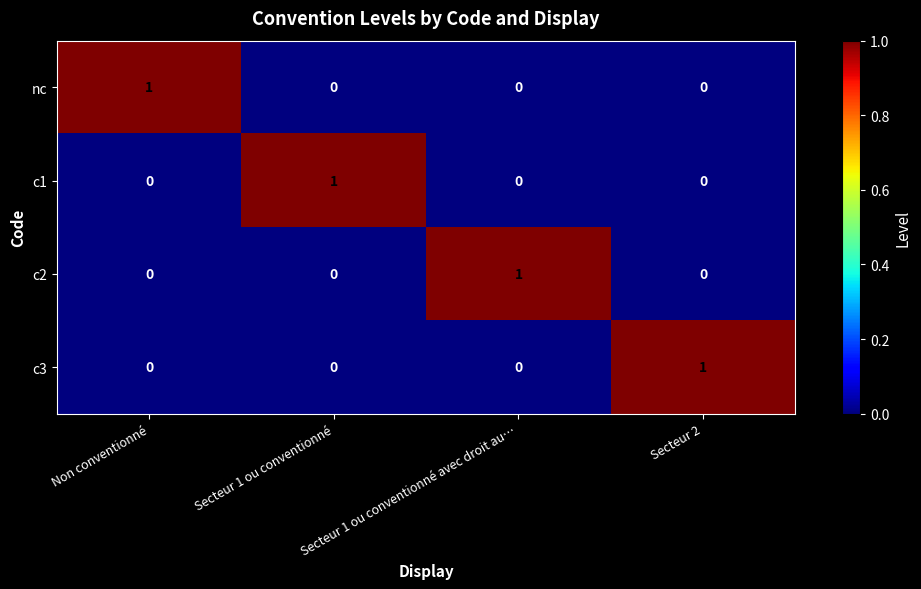

Which category has the highest value in the c1 series?

Secteur 1 ou conventionné